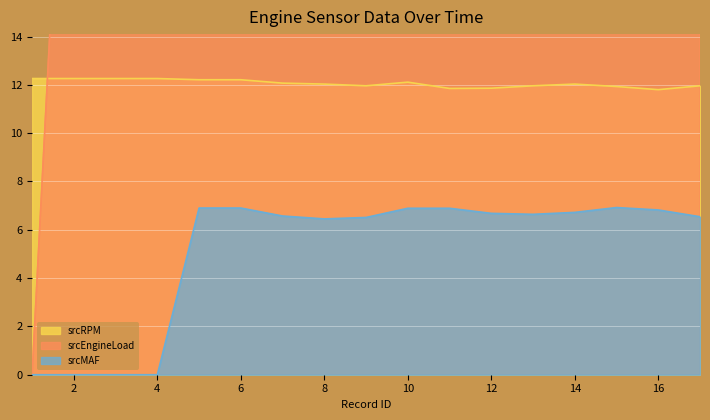

Where is the first local minimum for srcMAF?

8